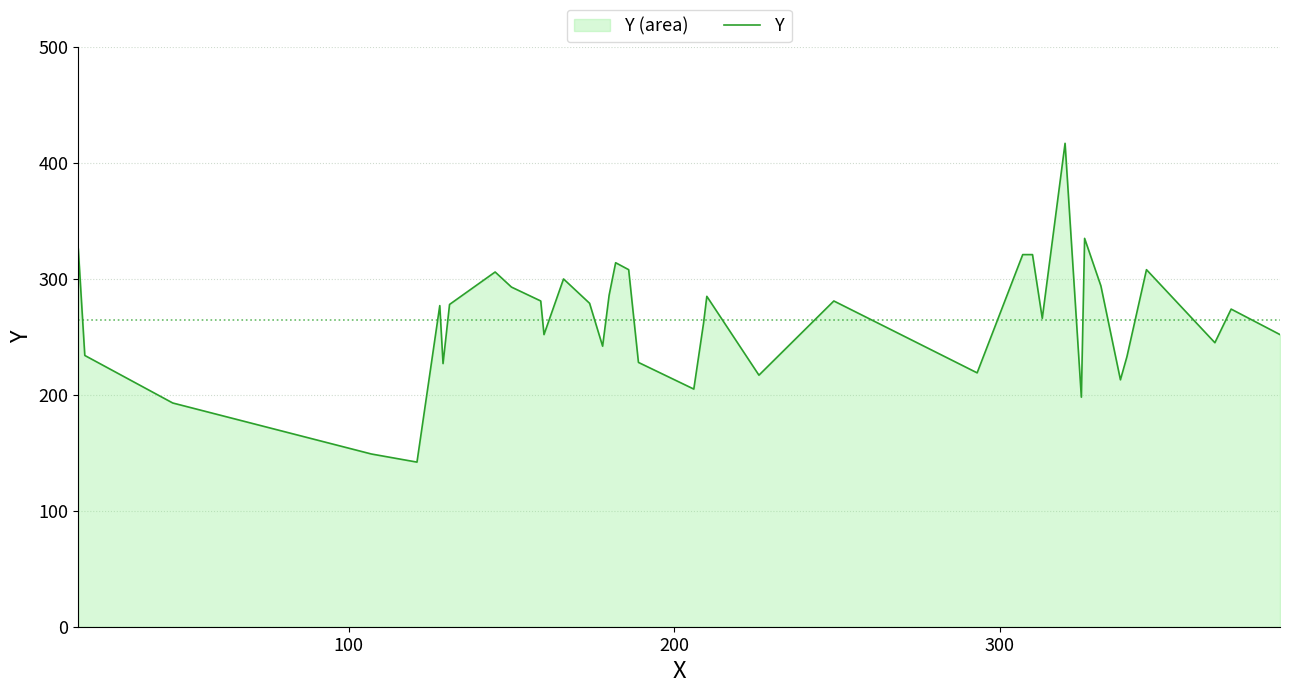

How many lines are shown in the chart?

1